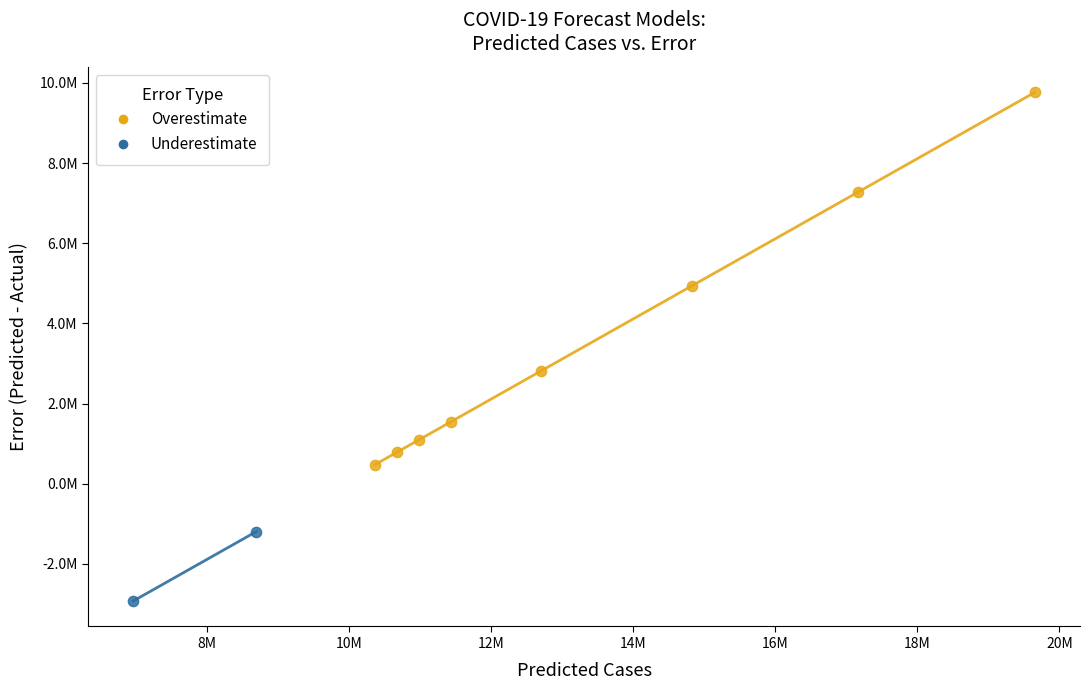

Which series has the largest Y range (max minus min)?

Overestimate